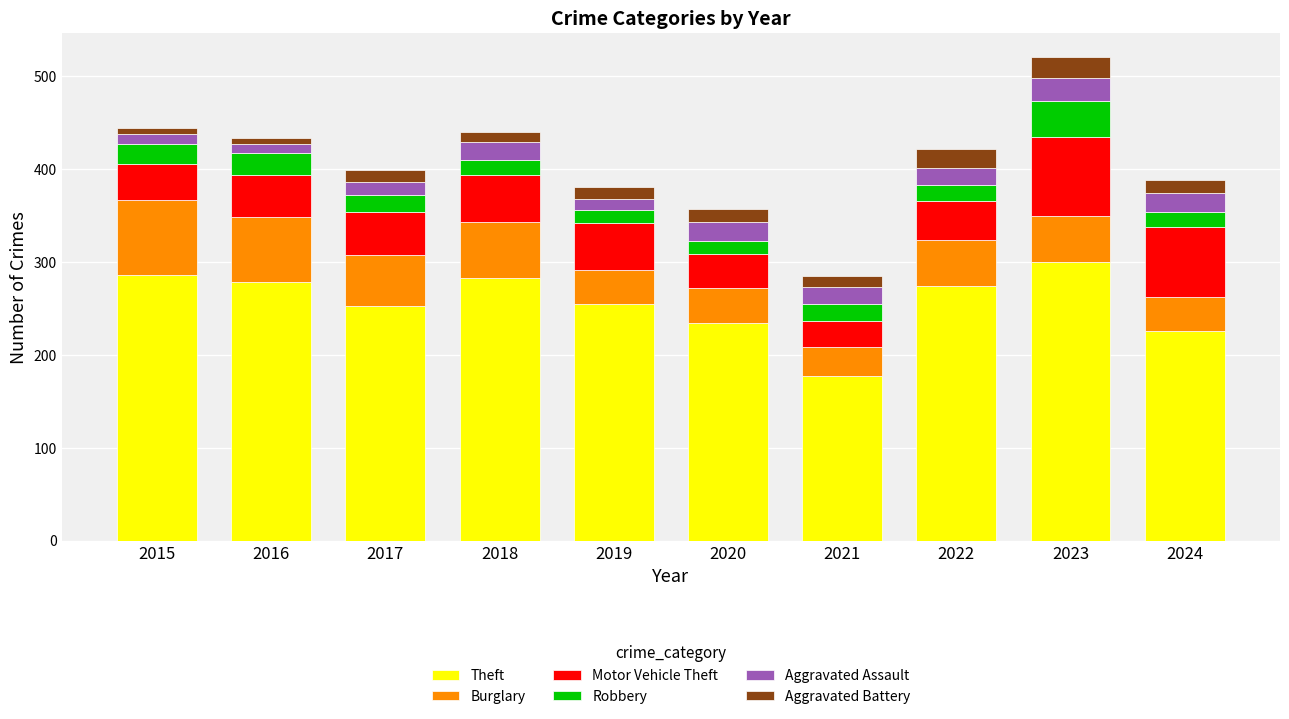

True or false: Theft has a value of 71 at 2017.

False